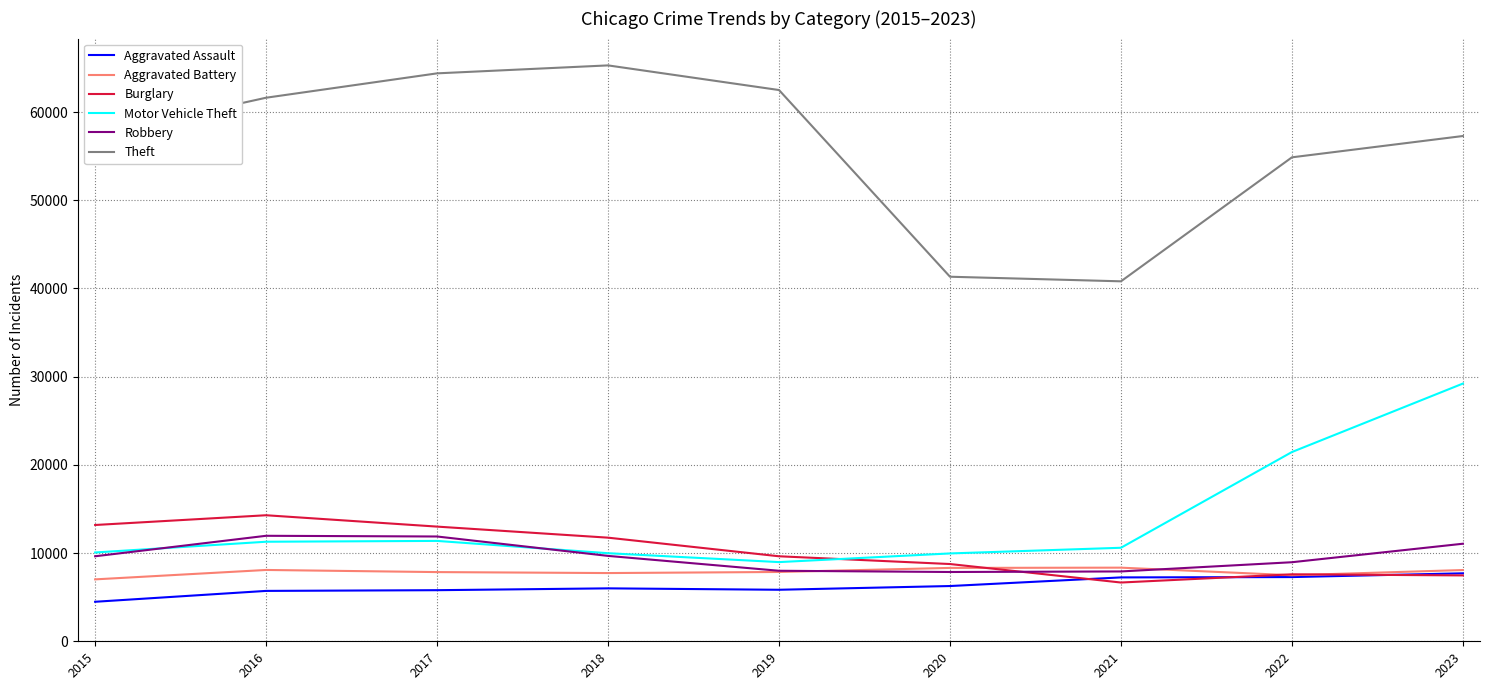

What are all the series names shown in the legend?

Aggravated Assault, Aggravated Battery, Burglary, Motor Vehicle Theft, Robbery, Theft